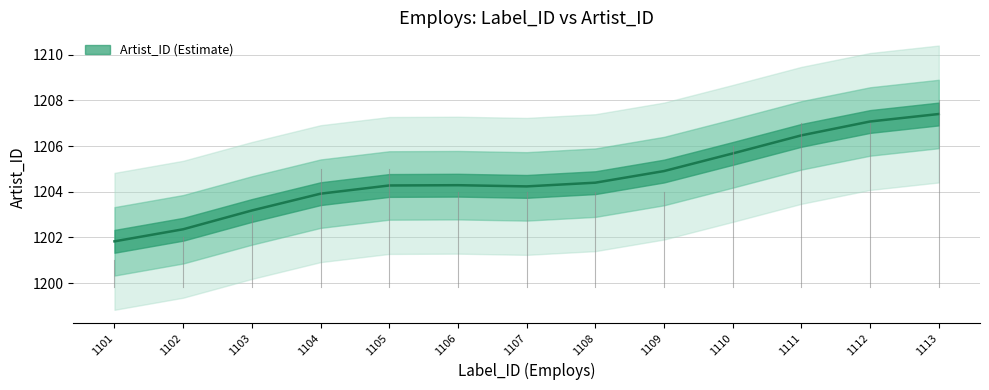

What is the value of the 3rd point from the left?

1203